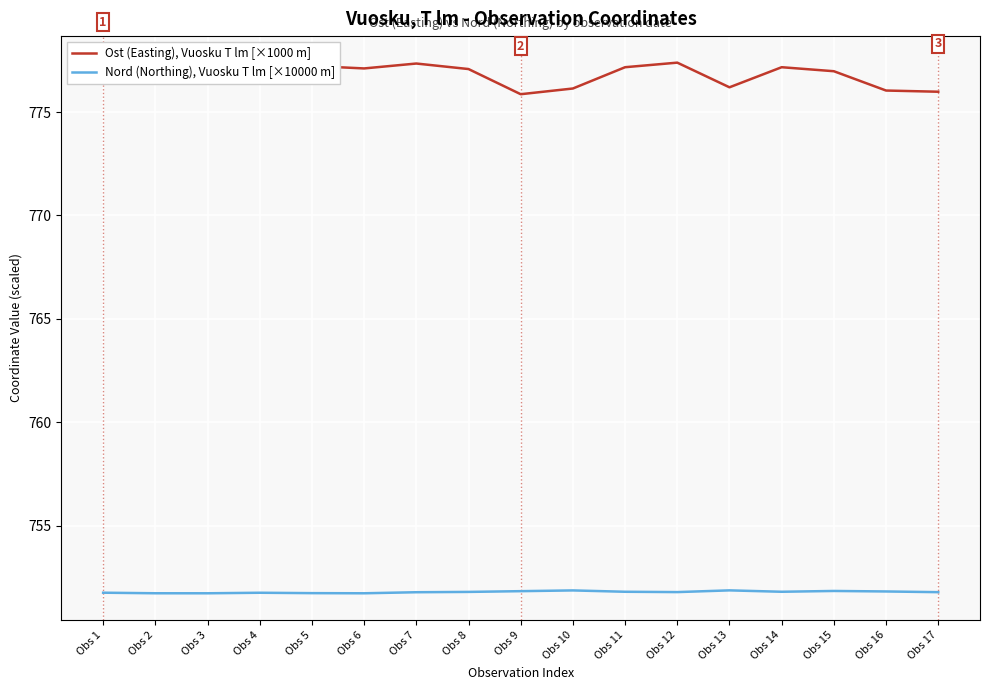

What are all the series names shown in the legend?

Ost (Easting), Vuosku T lm [×1000 m], Nord (Northing), Vuosku T lm [×10000 m]